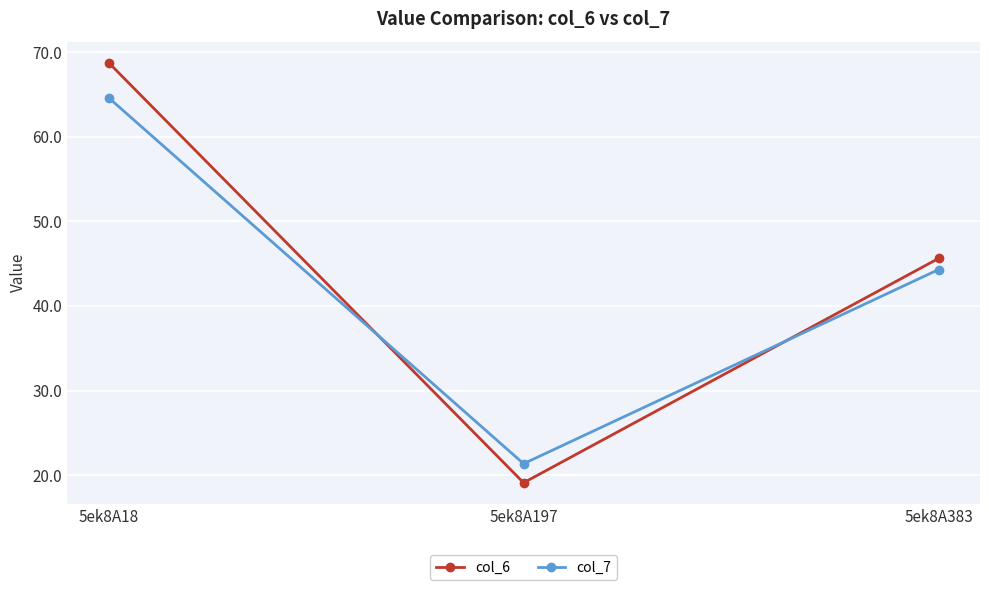

Which series changed the most between 5ek8A18 and 5ek8A197?

col_6